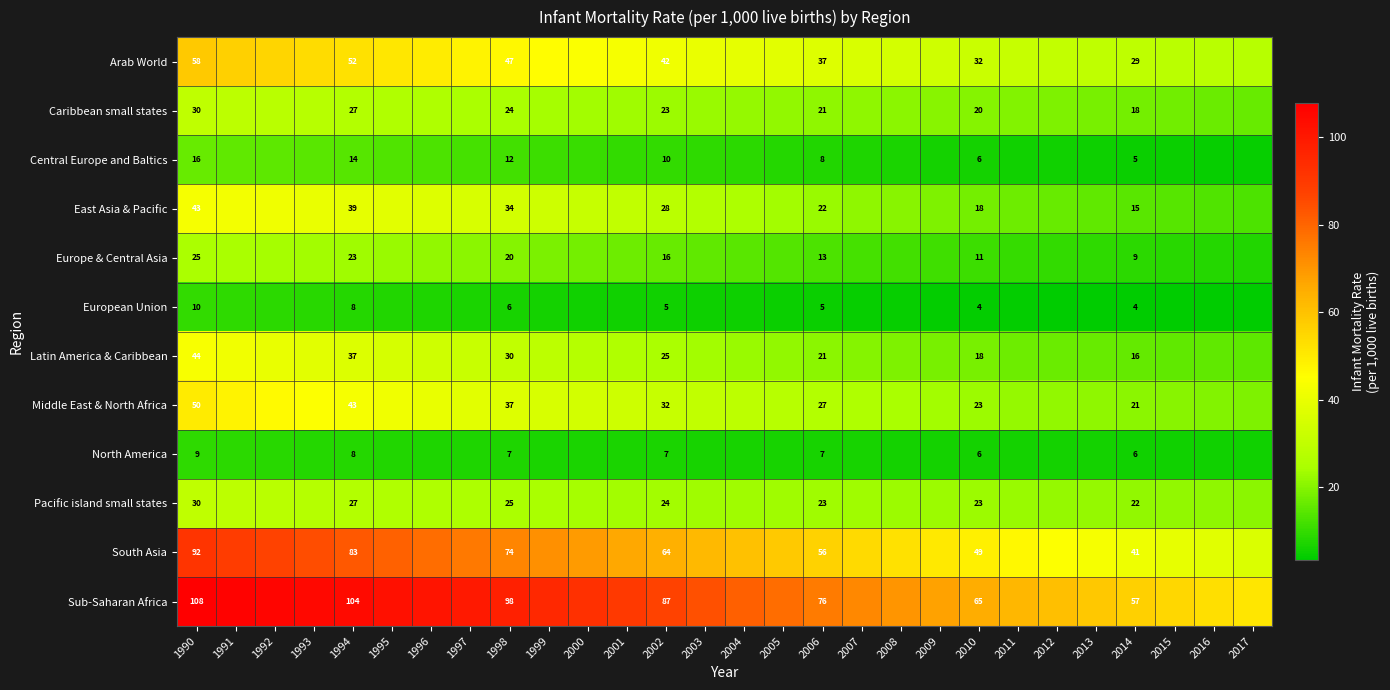

Between 1990 and 2006, which series saw the biggest shift?

South Asia